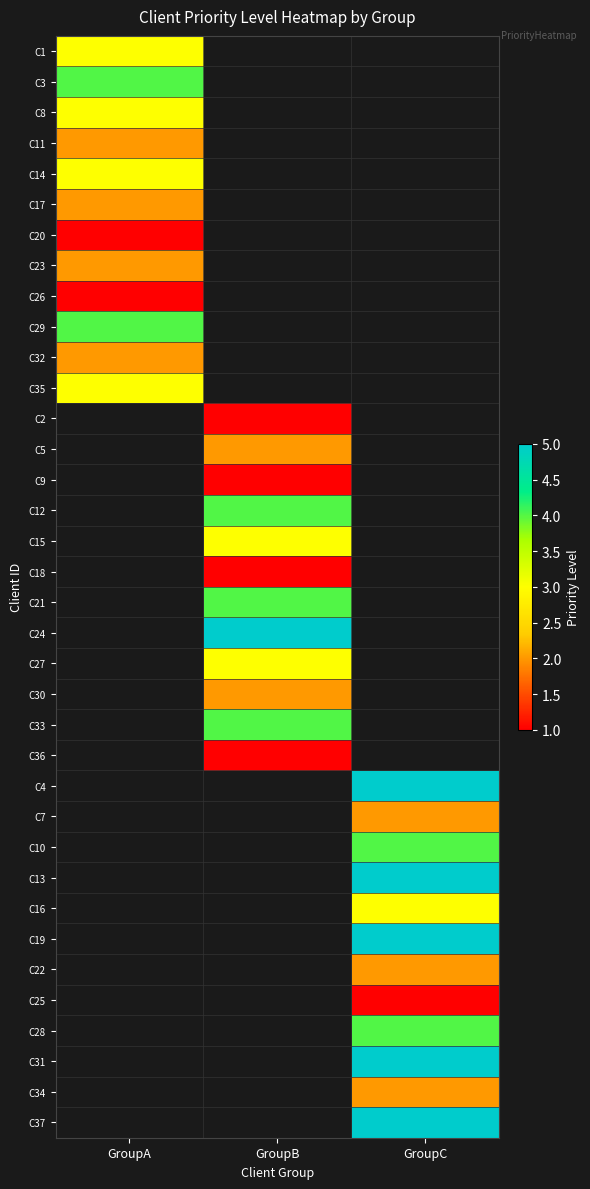

Rank the series by their maximum value, from highest to lowest.

C3, C29, C1, C8, C14, C35, C11, C17, C23, C20, C26, C2, C5, C9, C12, C15, C18, C21, C24, C27, C30, C33, C36, C4, C7, C10, C13, C16, C19, C22, C25, C28, C31, C34, C37, C32